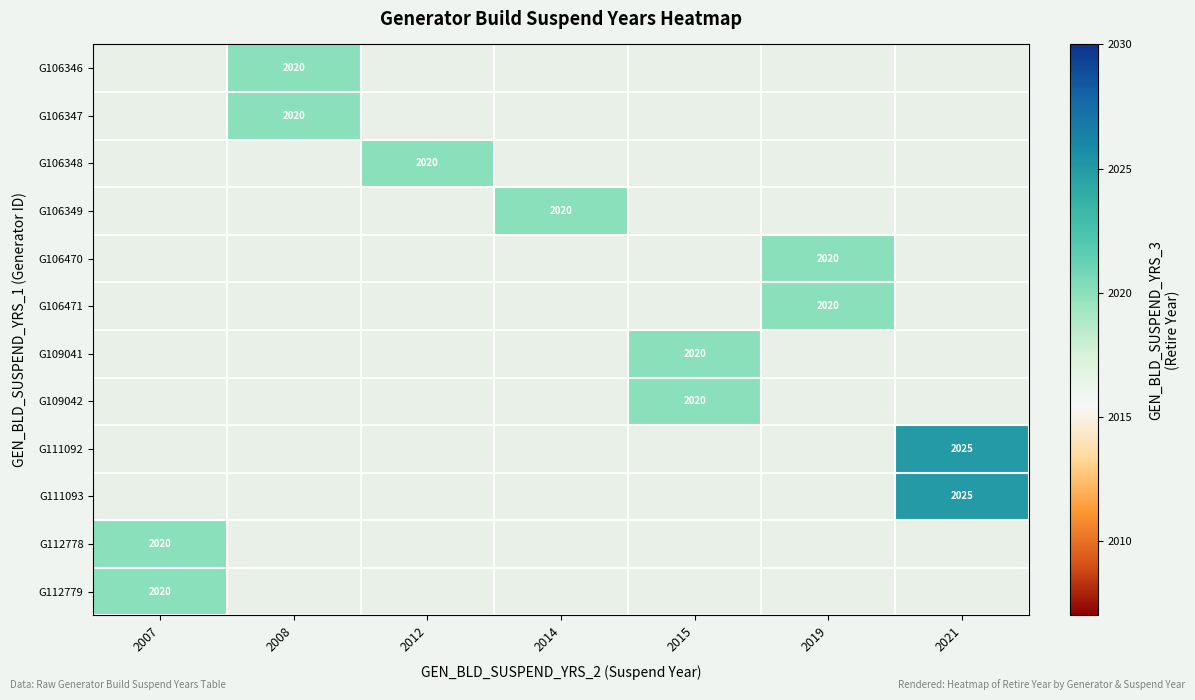

How many categories are shown in the chart?

7